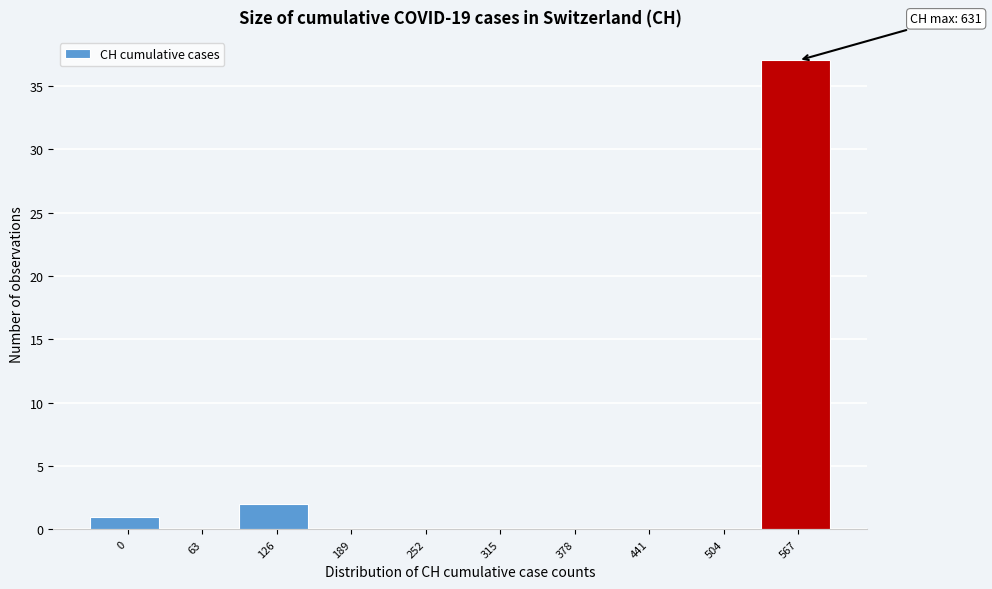

Reading left to right, what are all the values shown in this chart?

0=1	63=0	126=2	189=0	252=0	315=0	378=0	441=0	504=0	567=37